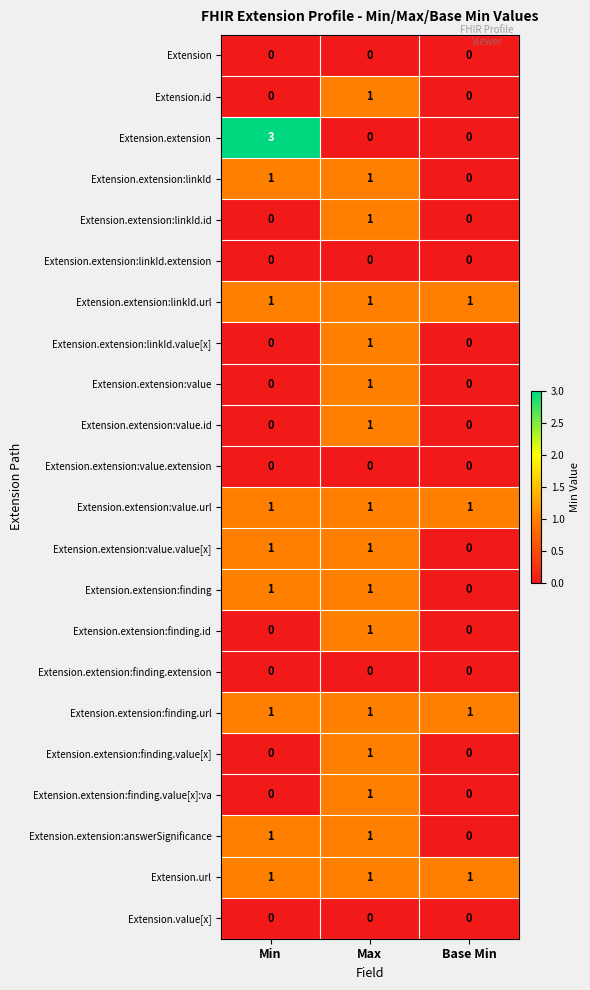

Which series changed the most between Min and Base Min?

Extension.extension